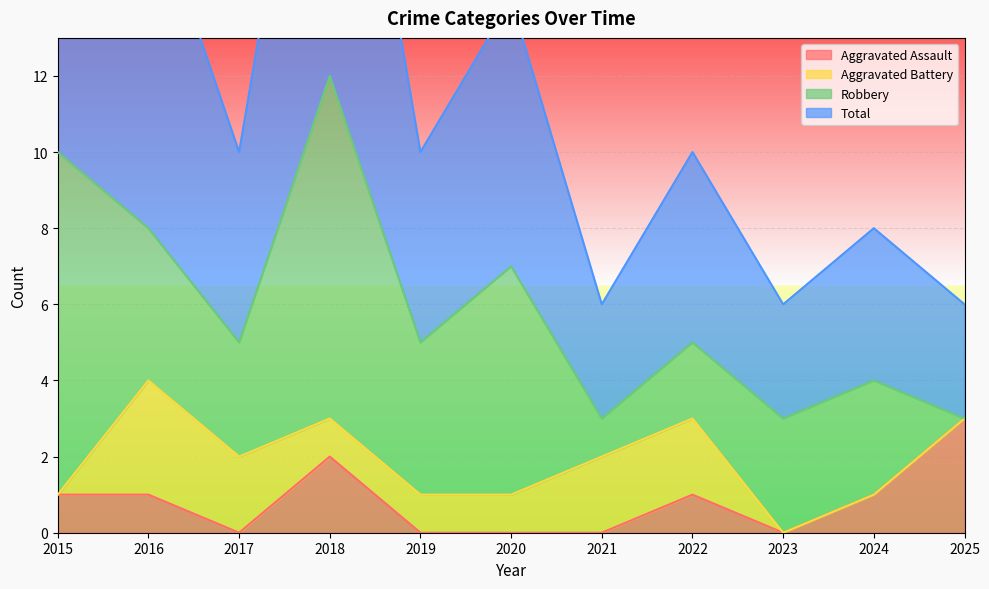

True or false: Total and Aggravated Assault cross at least once.

False